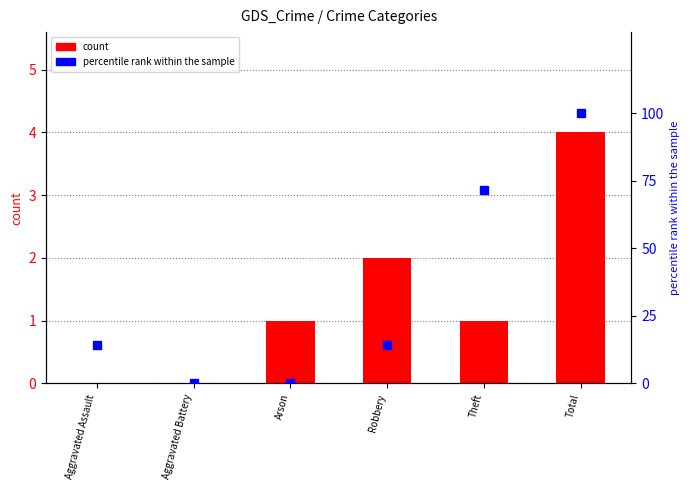

How many data points in count are less than 1?

2